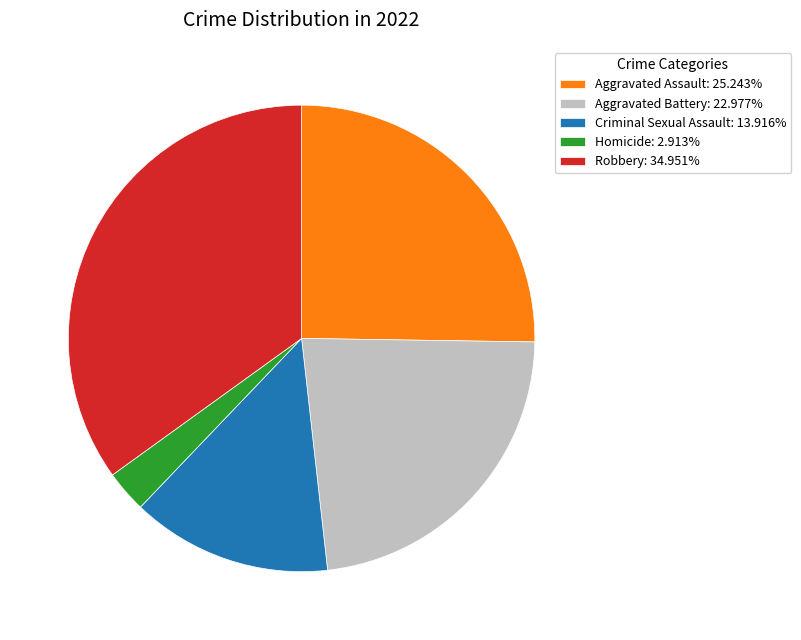

True or false: Aggravated Battery accounts for 10% of the total.

False